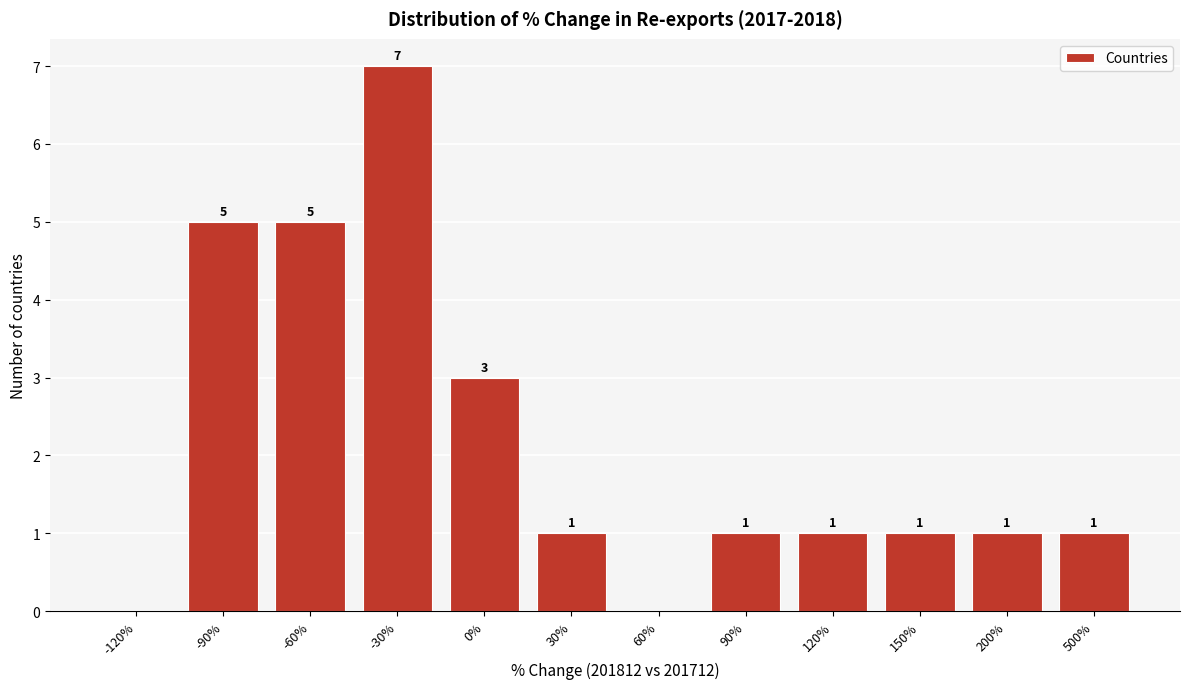

Reading right to left, transcribe all the data shown in this chart.

500%=1	200%=1	150%=1	120%=1	90%=1	60%=0	30%=1	0%=3	-30%=7	-60%=5	-90%=5	-120%=0